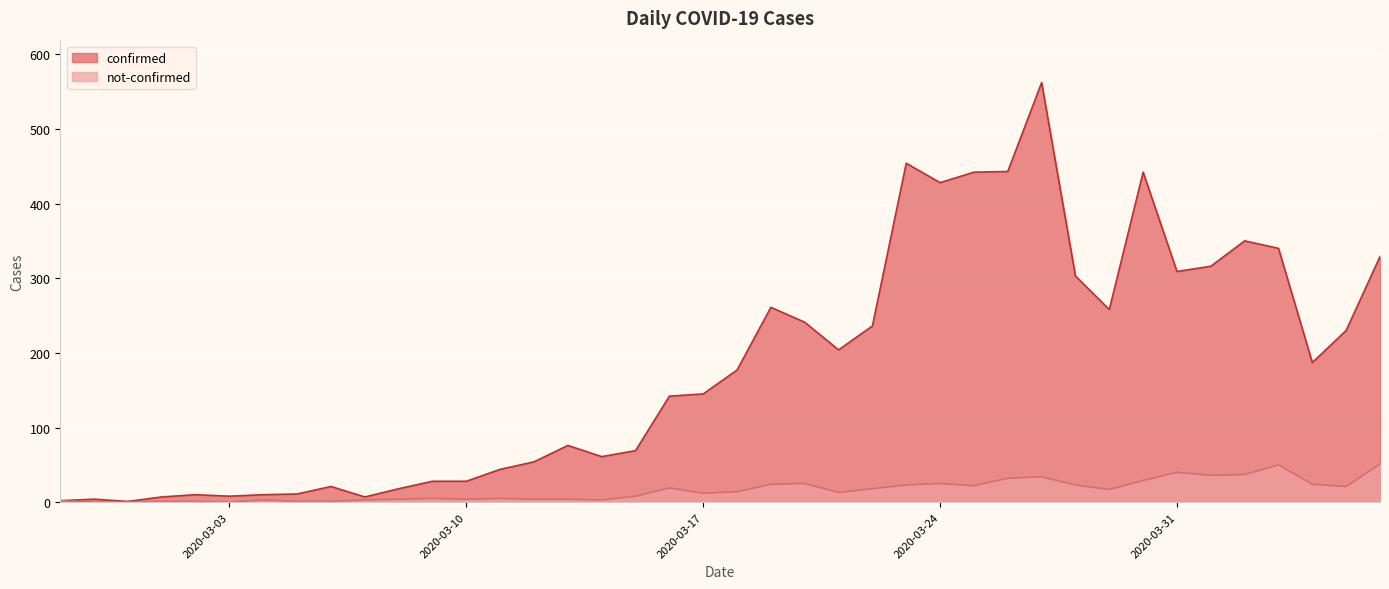

At which category does not-confirmed reach its first local valley?

2020-03-03